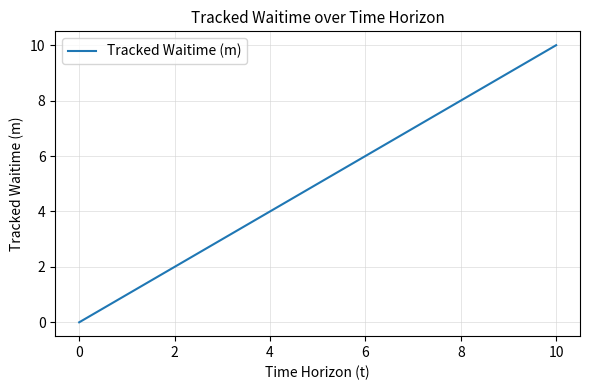

Count the values in the range 2 to 8.

7